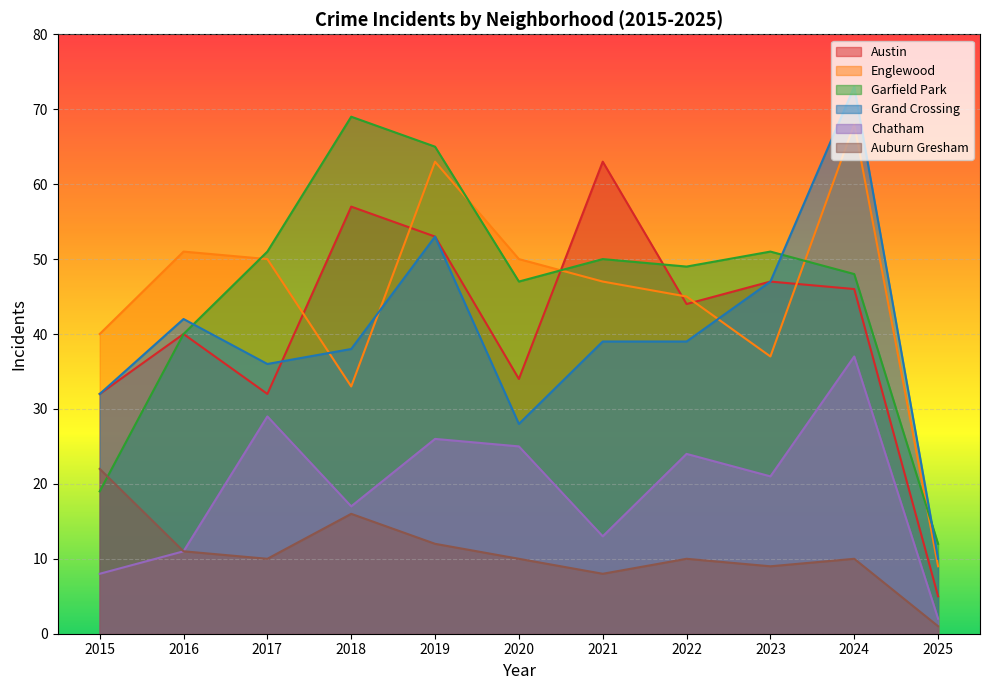

Which series ends up on top after the final intersection of Englewood and Grand Crossing?

Grand Crossing